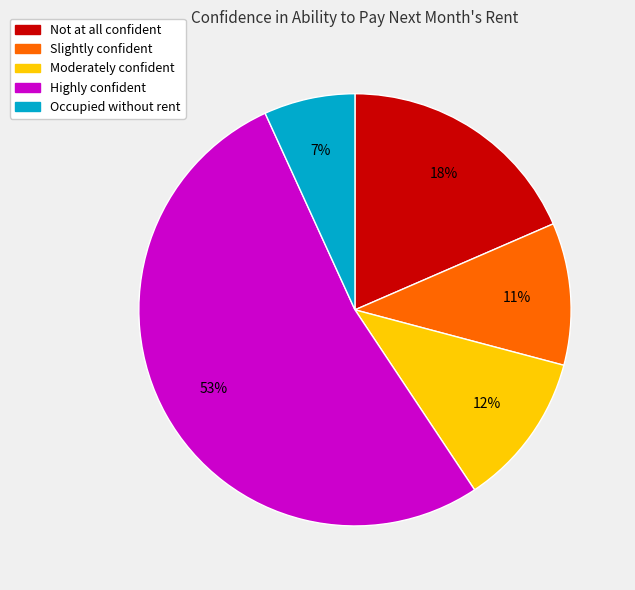

To the nearest percent, what is the combined percentage of Not at all confident and Slightly confident?

29%